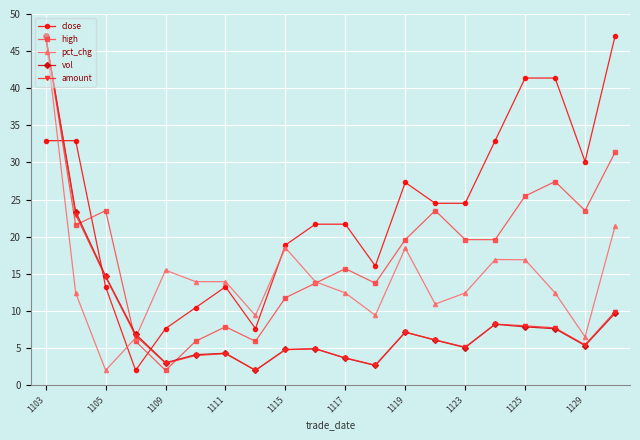

What is the value of the amount point at the 20th from the left?

9.9